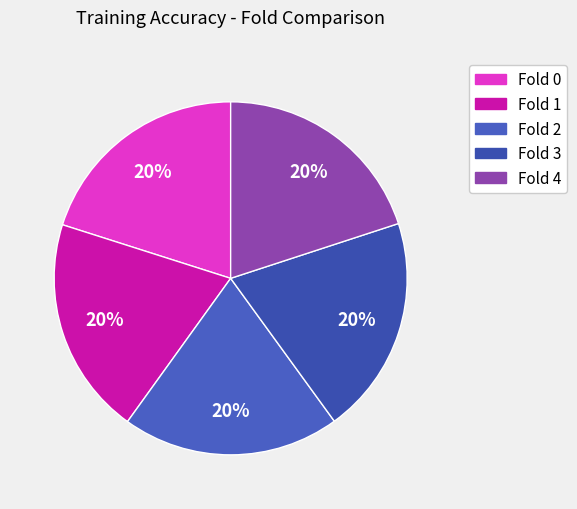

Count the number of slices in the pie.

5